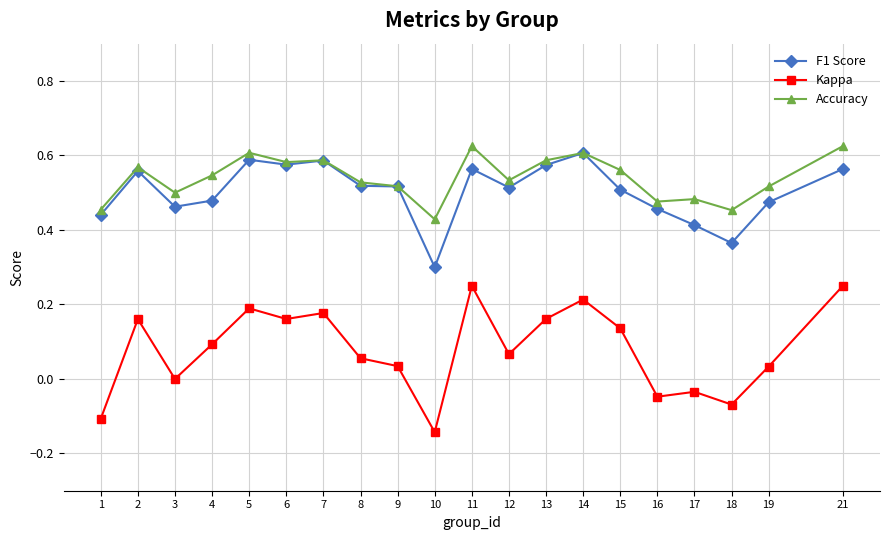

Between 17 and 19, which series saw the biggest shift?

Kappa